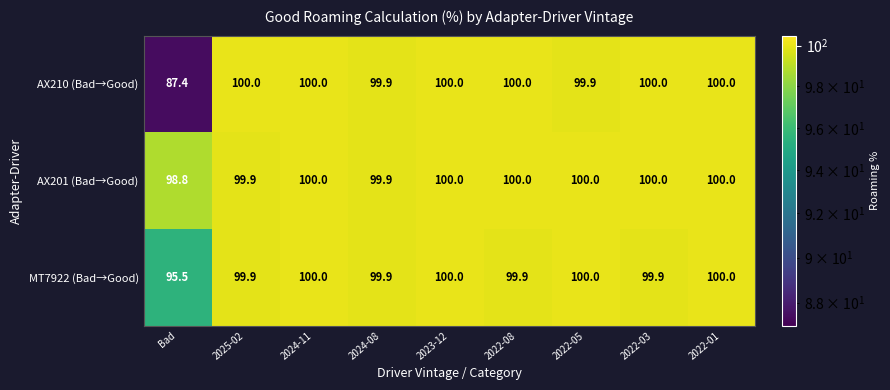

What is the difference between the second highest and minimum values in the AX210 (Bad→Good) series?

12.6